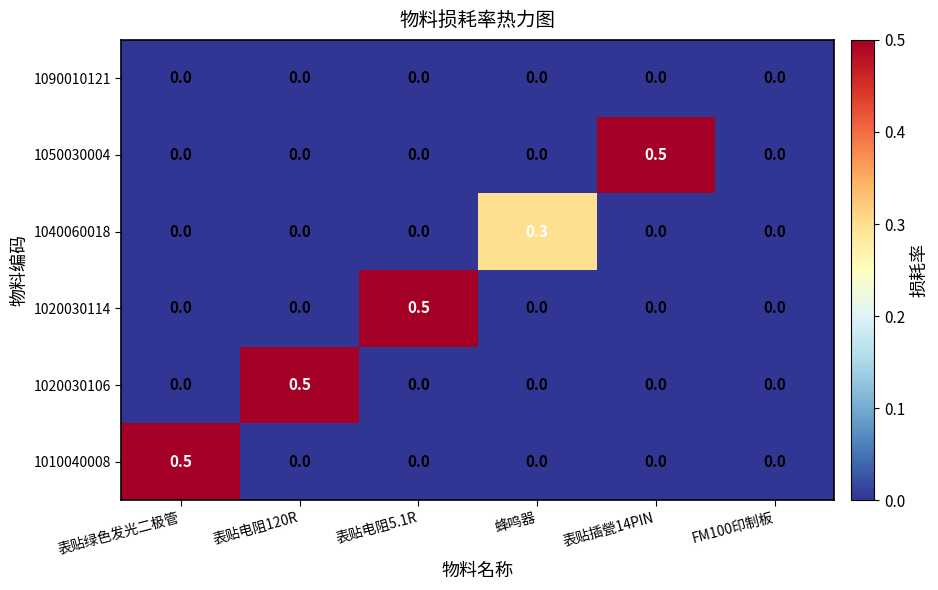

Count the number of categories in the chart.

6